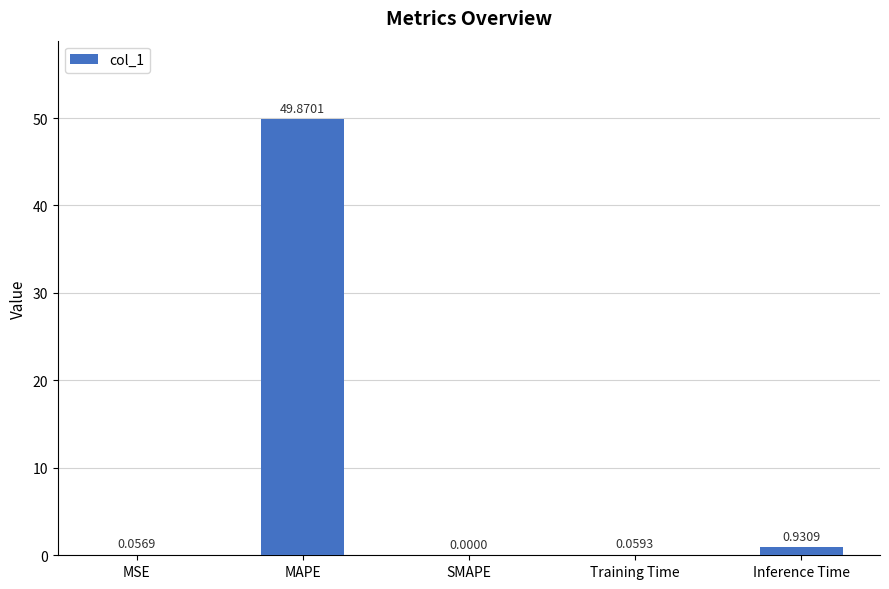

What is the difference between the values at MAPE and MSE?

49.8